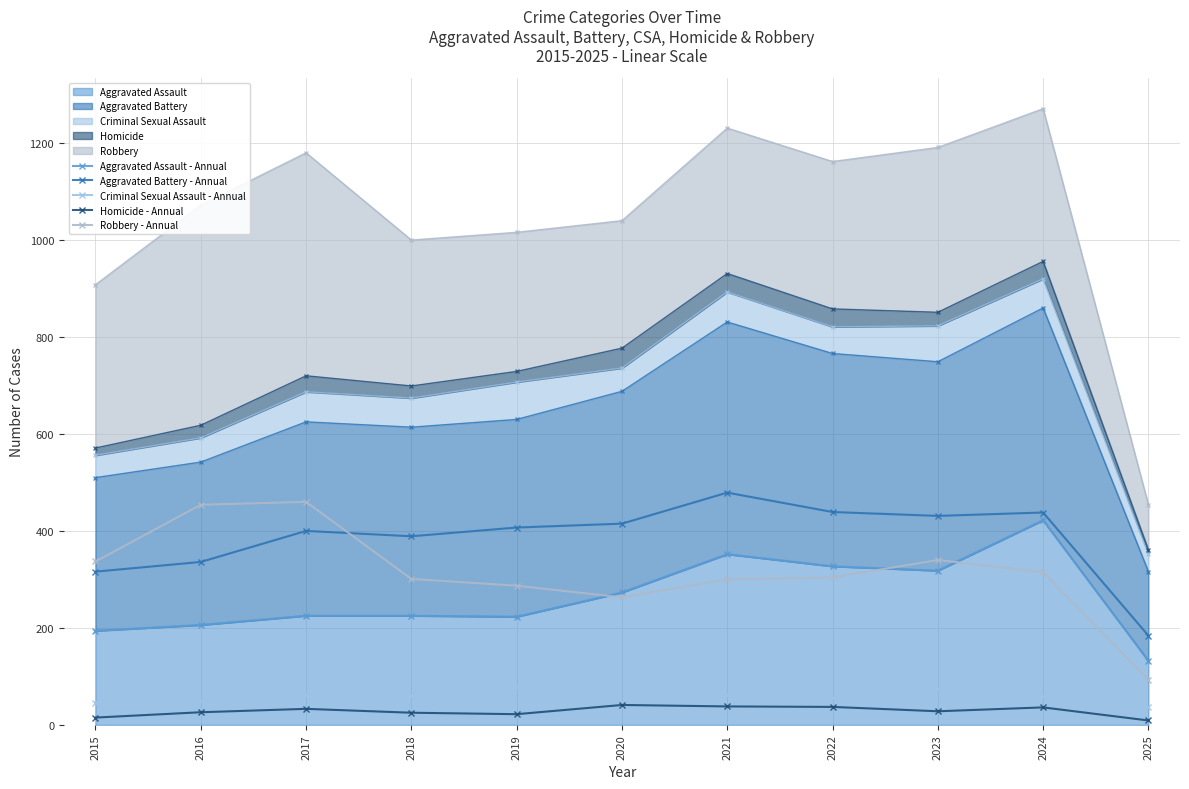

What is the difference between the second highest and minimum values in the Homicide - Annual series?

29